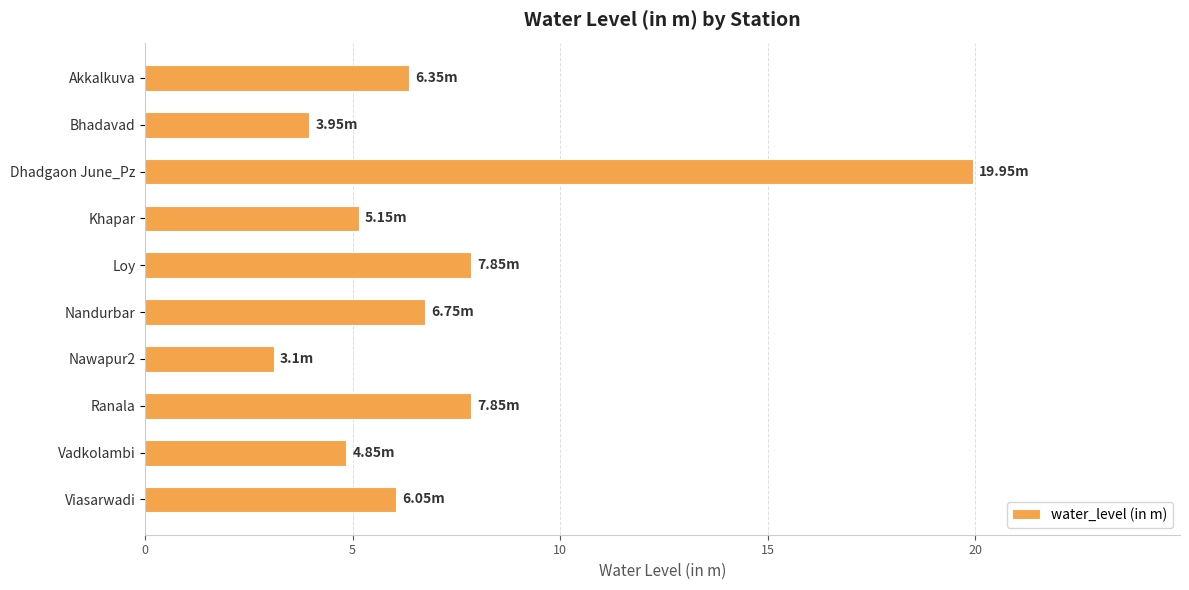

What is the ratio of the value at Akkalkuva to the value at Dhadgaon June_Pz?

0.3